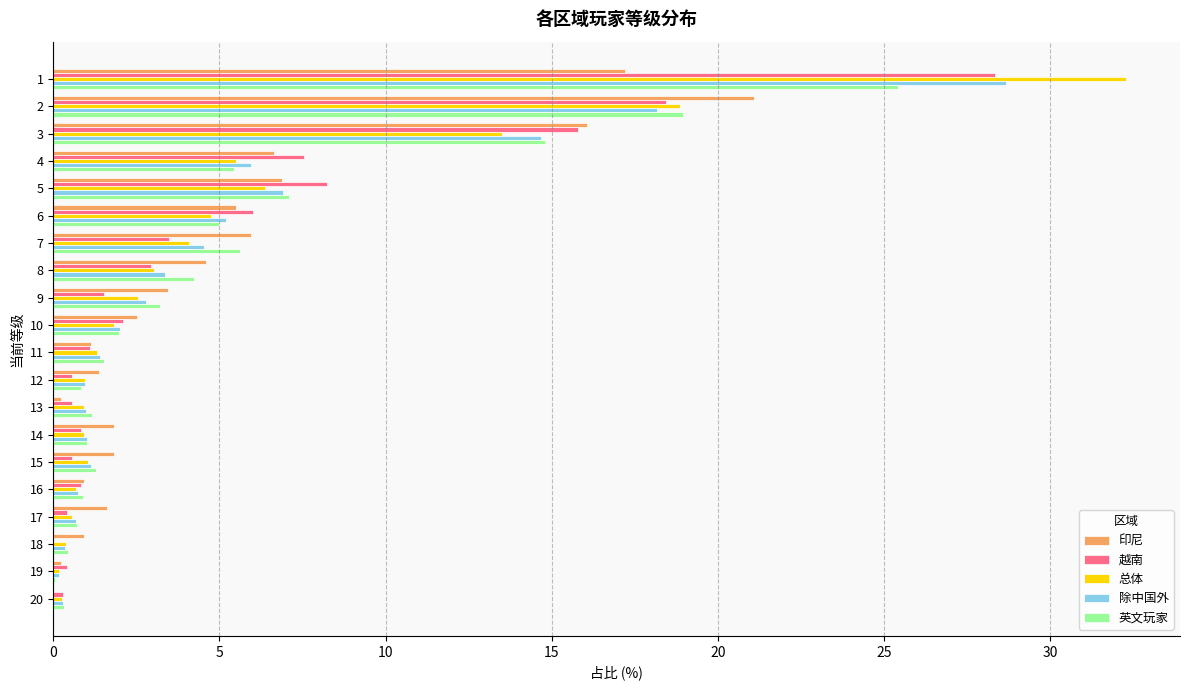

Which series changed the most between 8 and 19?

印尼